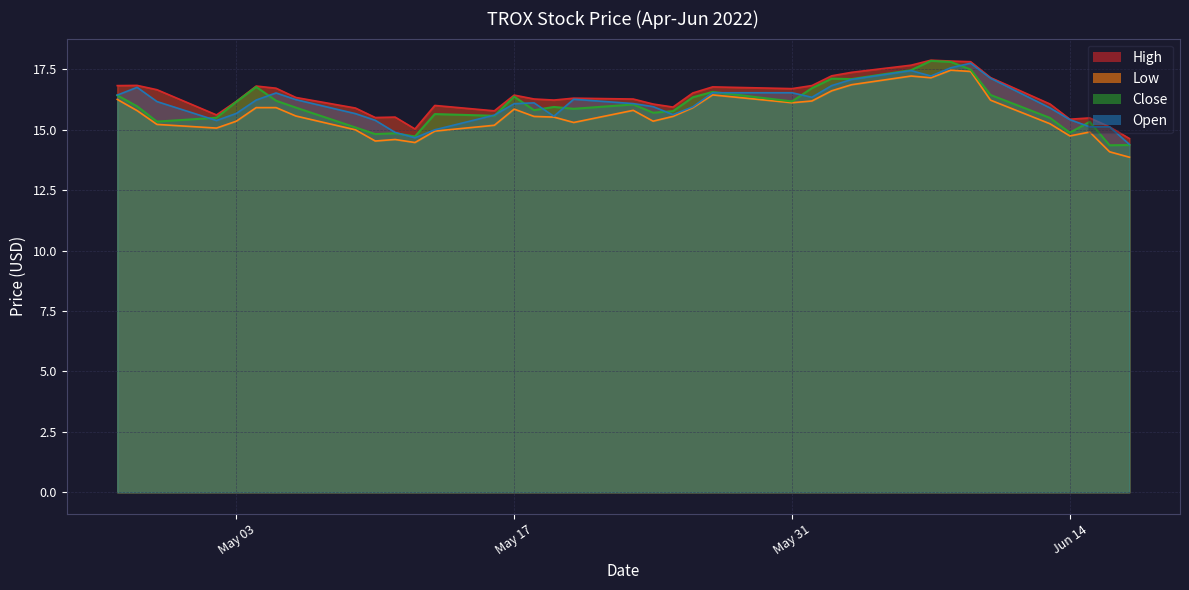

At which label does High first exceed 16?

2022-04-27